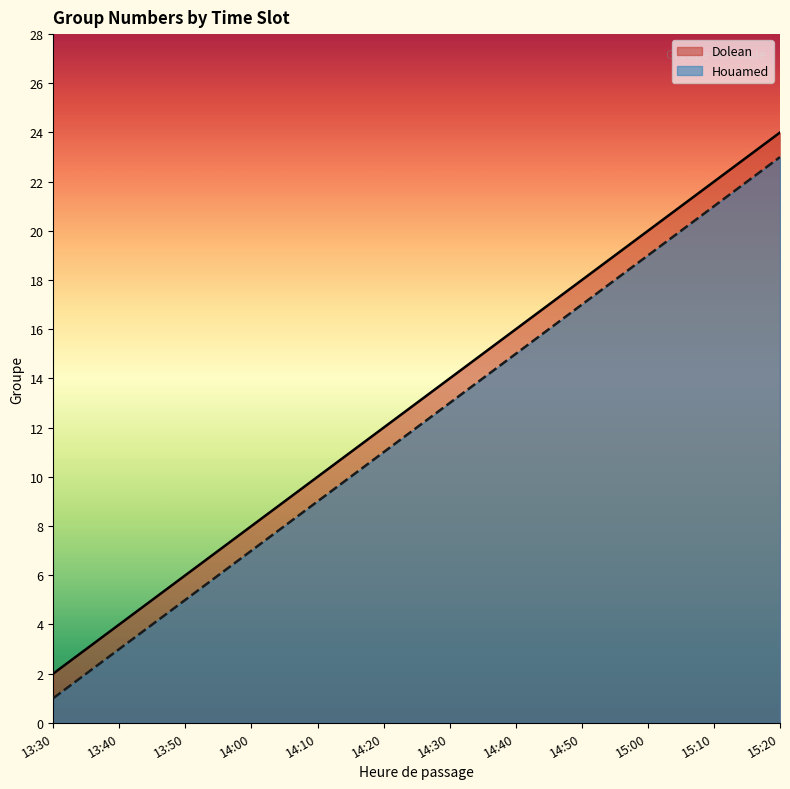

True or false: Dolean and Houamed cross at least once.

False